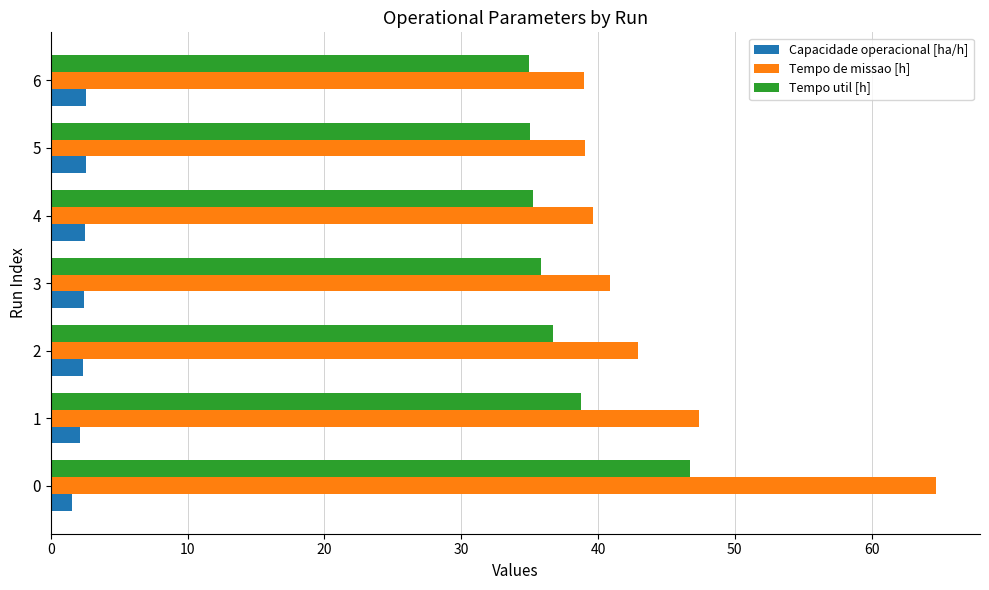

Which series has the widest spread of values?

Tempo de missao [h]